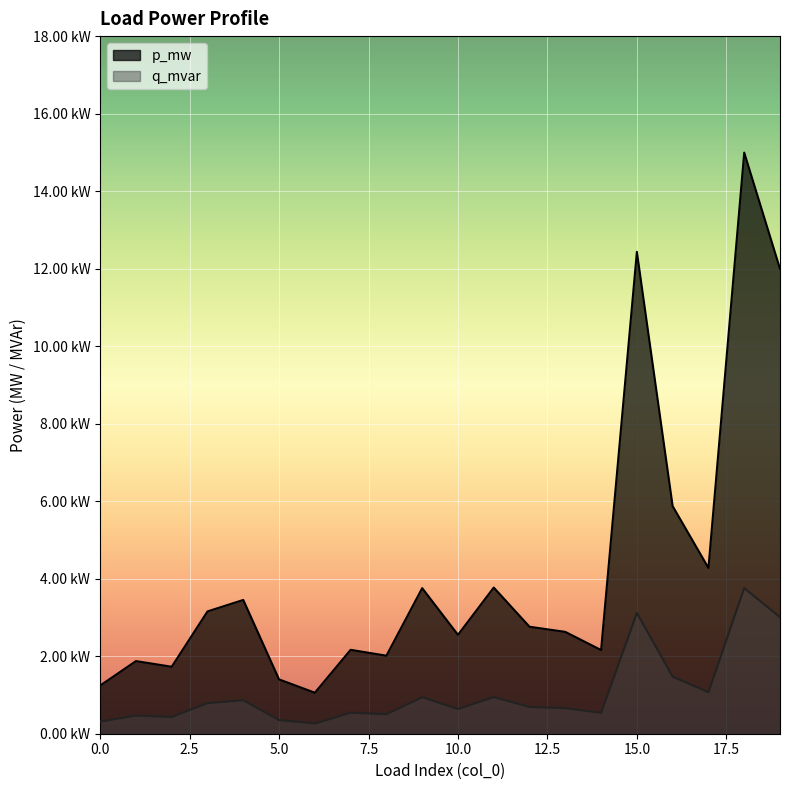

Which category has the lowest value in the q_mvar series?

6